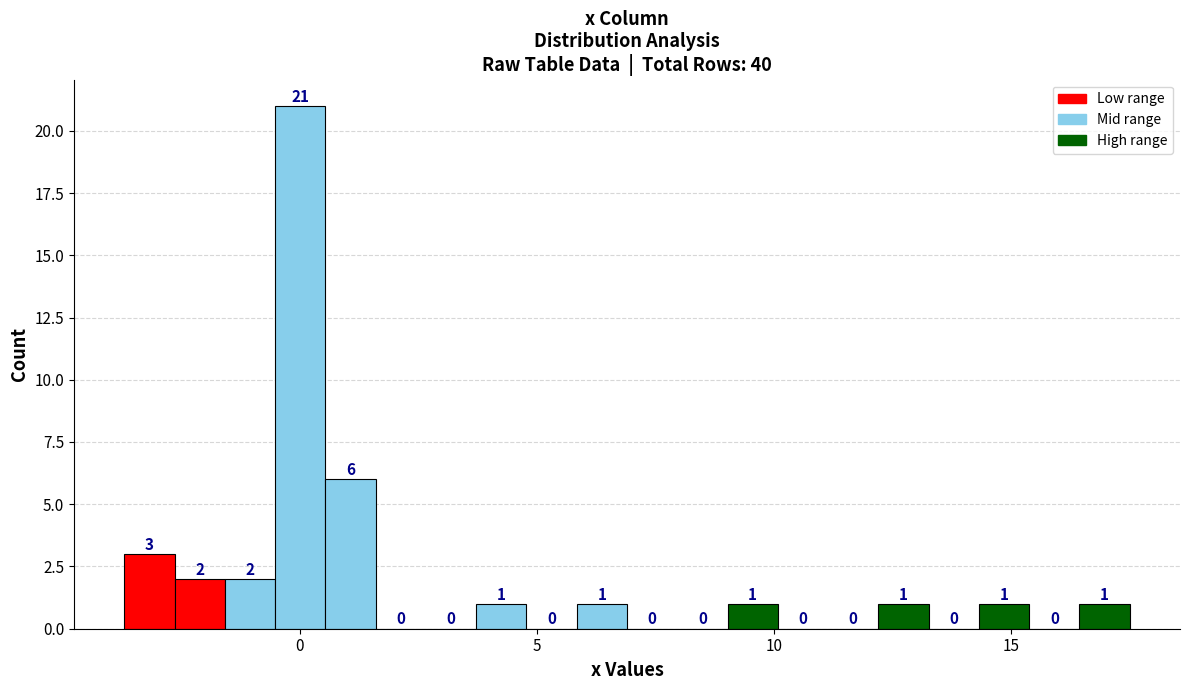

Read against the x-axis, roughly where is the centre of the tallest bar?

0.0